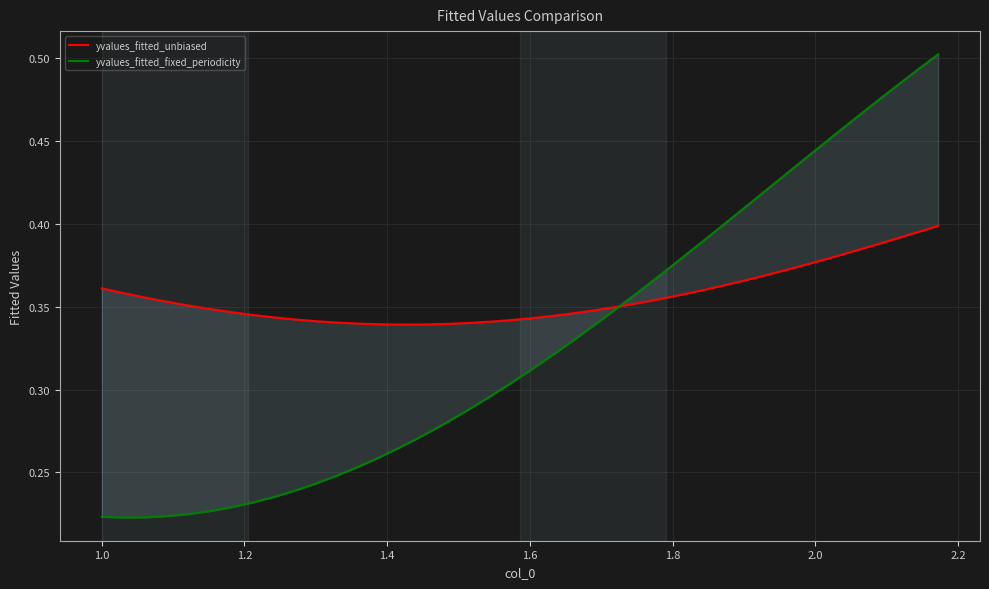

How many lines are shown in the chart?

2